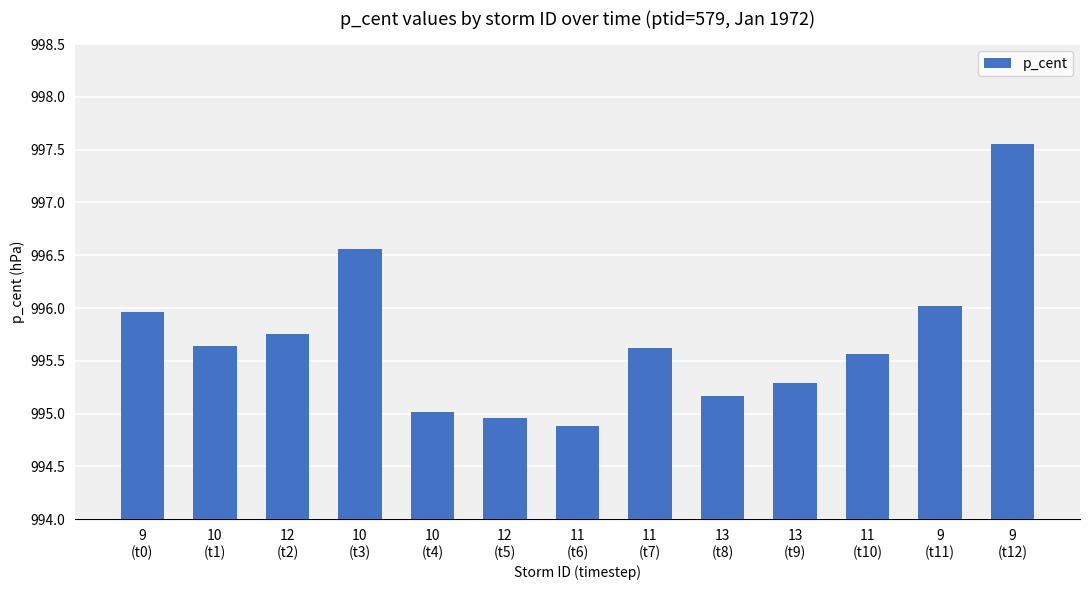

What is the difference between the second highest and second lowest values?

1.6